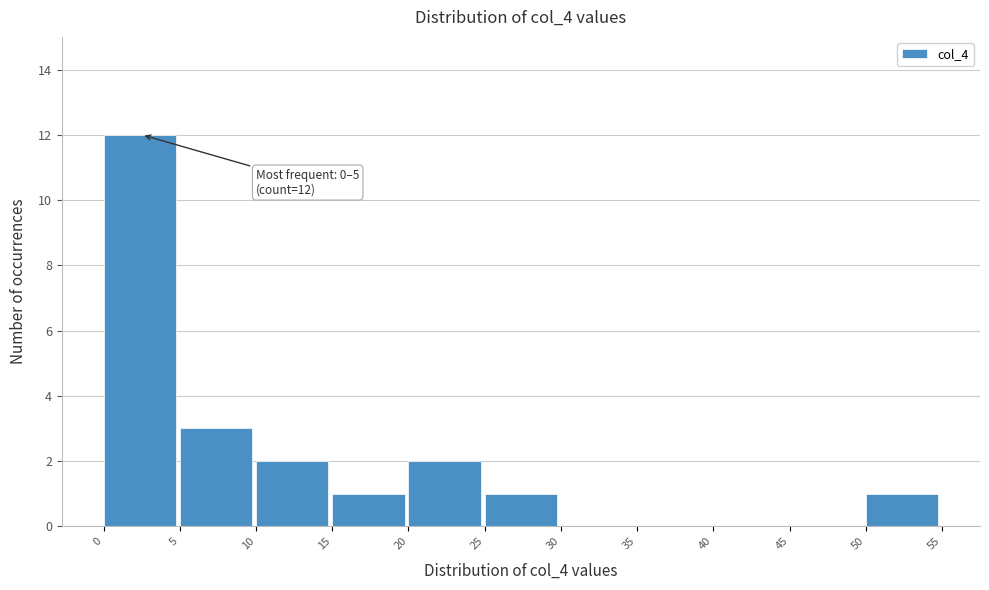

Over which range of the x-axis is the bar tallest?

0 to 5